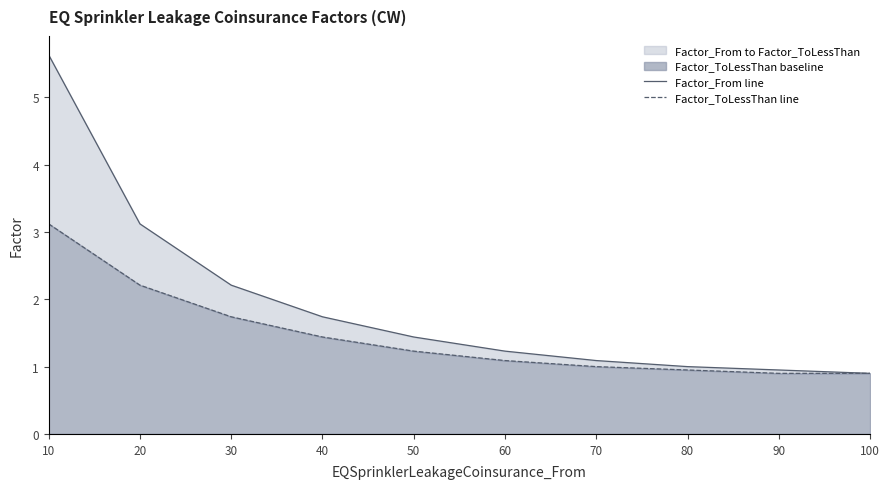

At which category is the sum across all series the highest?

10